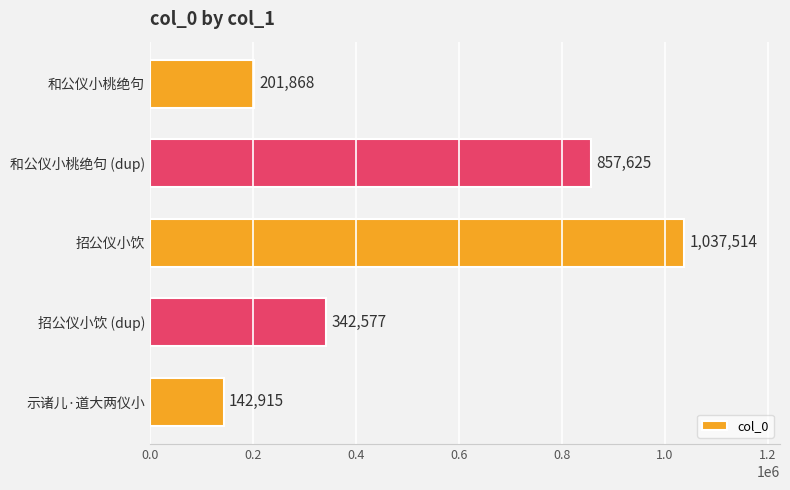

What is the difference between the values at 招公仪小饮 and 和公仪小桃绝句?

835646